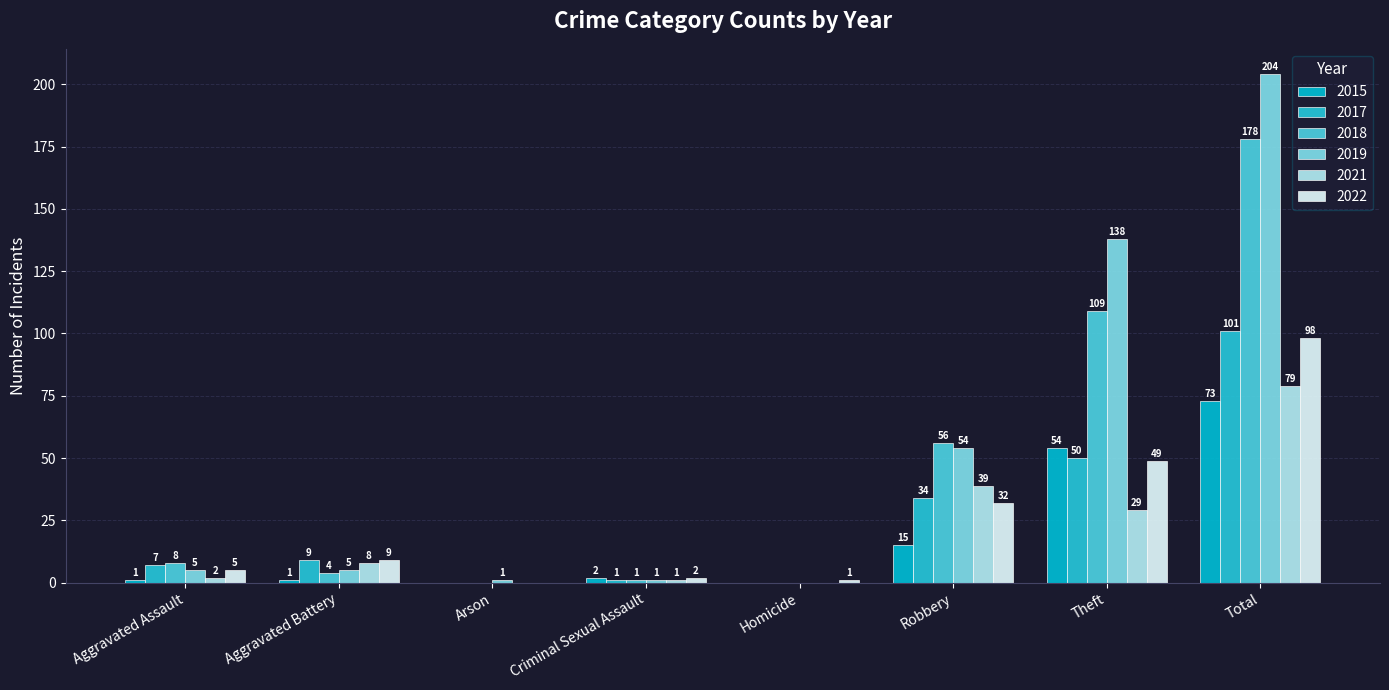

How many values in 2017 are above zero?

6